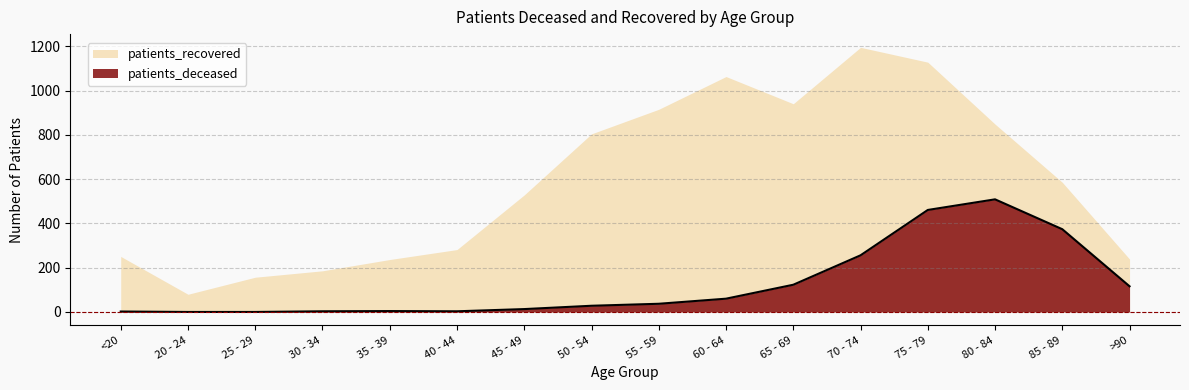

Does the chart have visible grid lines?

Yes